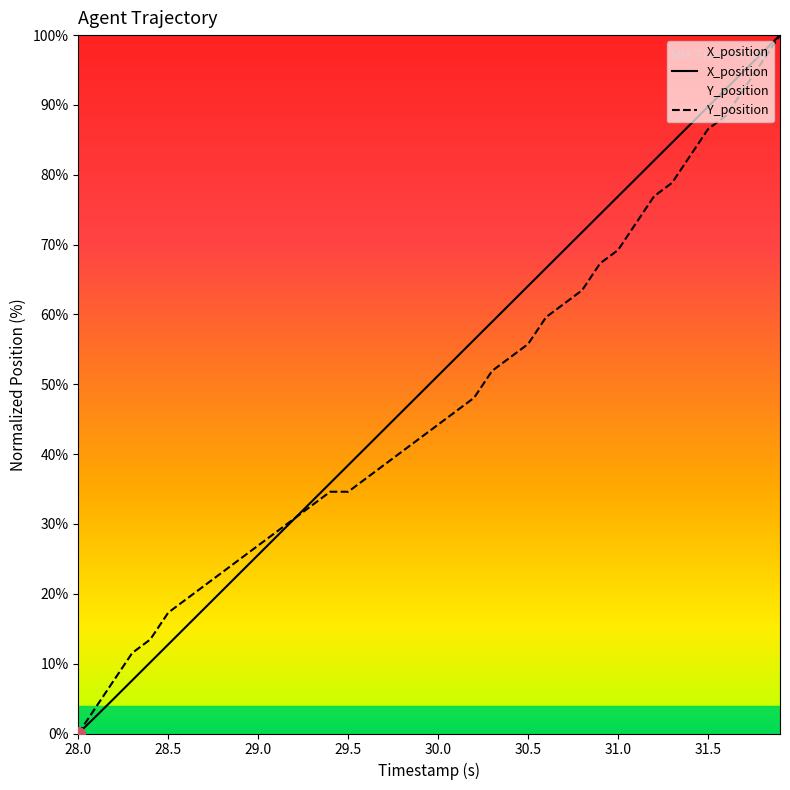

Is it true that X_position equals 64.1 at 30.5?

True